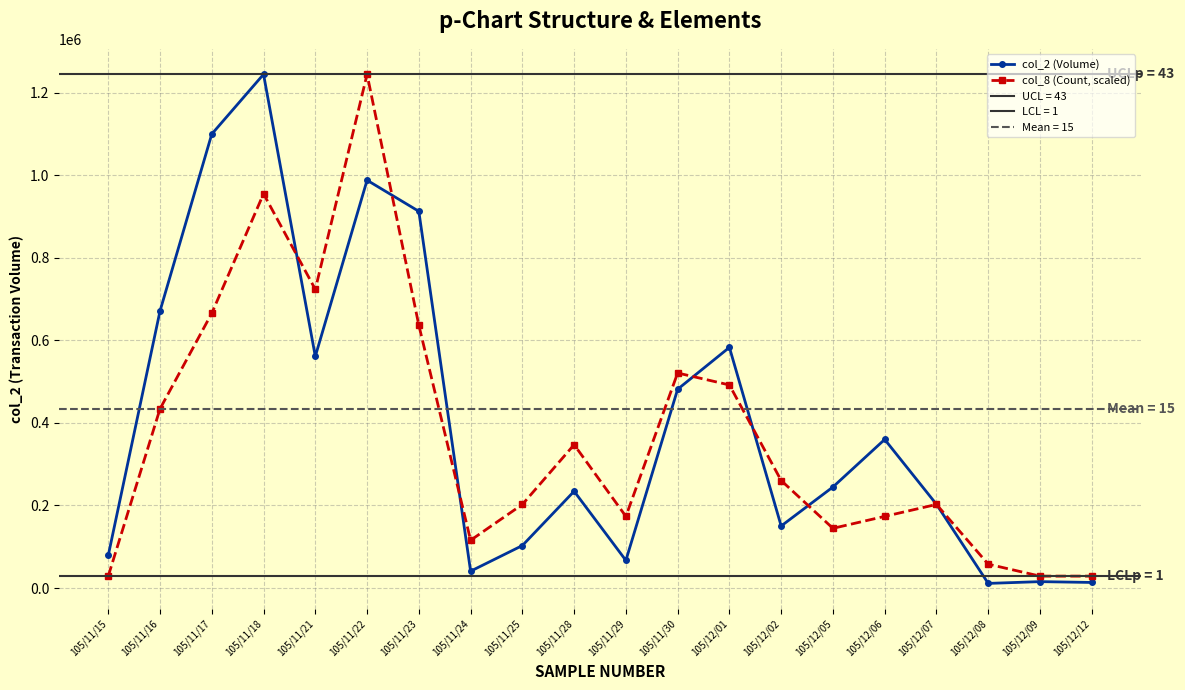

What is the maximum value shown in the chart?

1244320.0